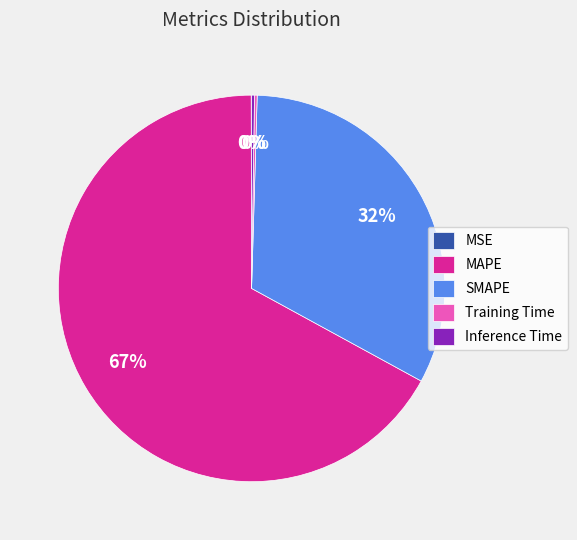

To the nearest percent, what portion does SMAPE represent?

32%